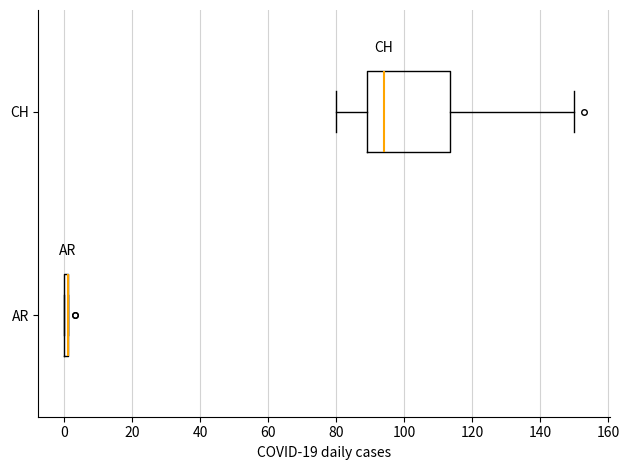

Reading bottom to top, read every box against the x-axis: the position of its median line, the range the box covers, and the ends of its whiskers. The values are not printed on the chart, so give them approximately, as read against the axis.

AR: box collapsed to a line at 2, whiskers 0 to 2
CH: median 94, box 90 to 114, whiskers 80 to 150